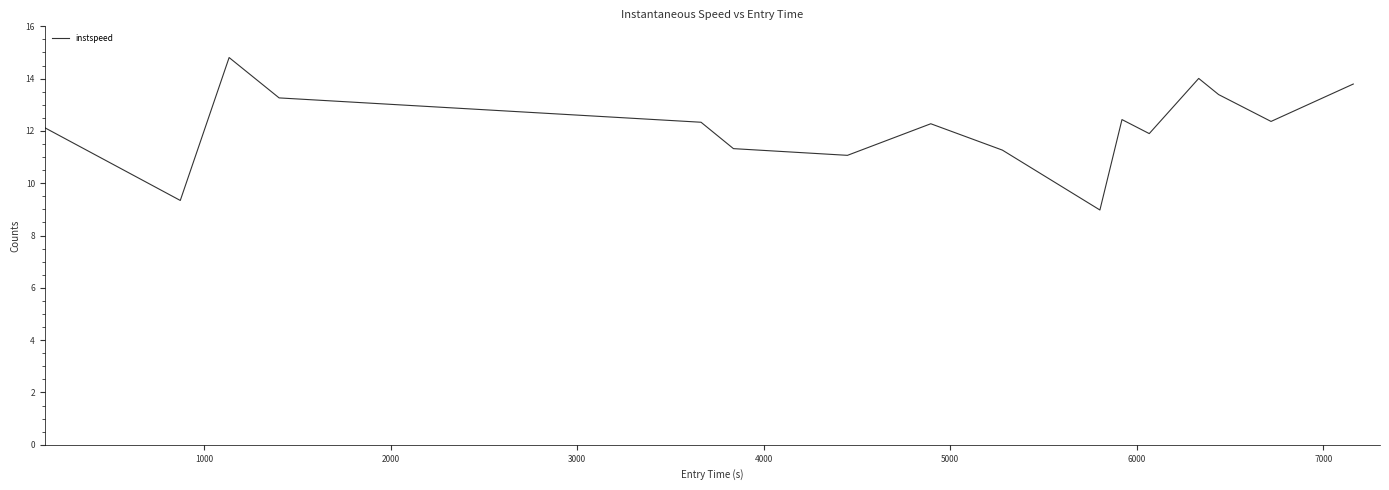

What is the maximum value shown in the chart?

14.8